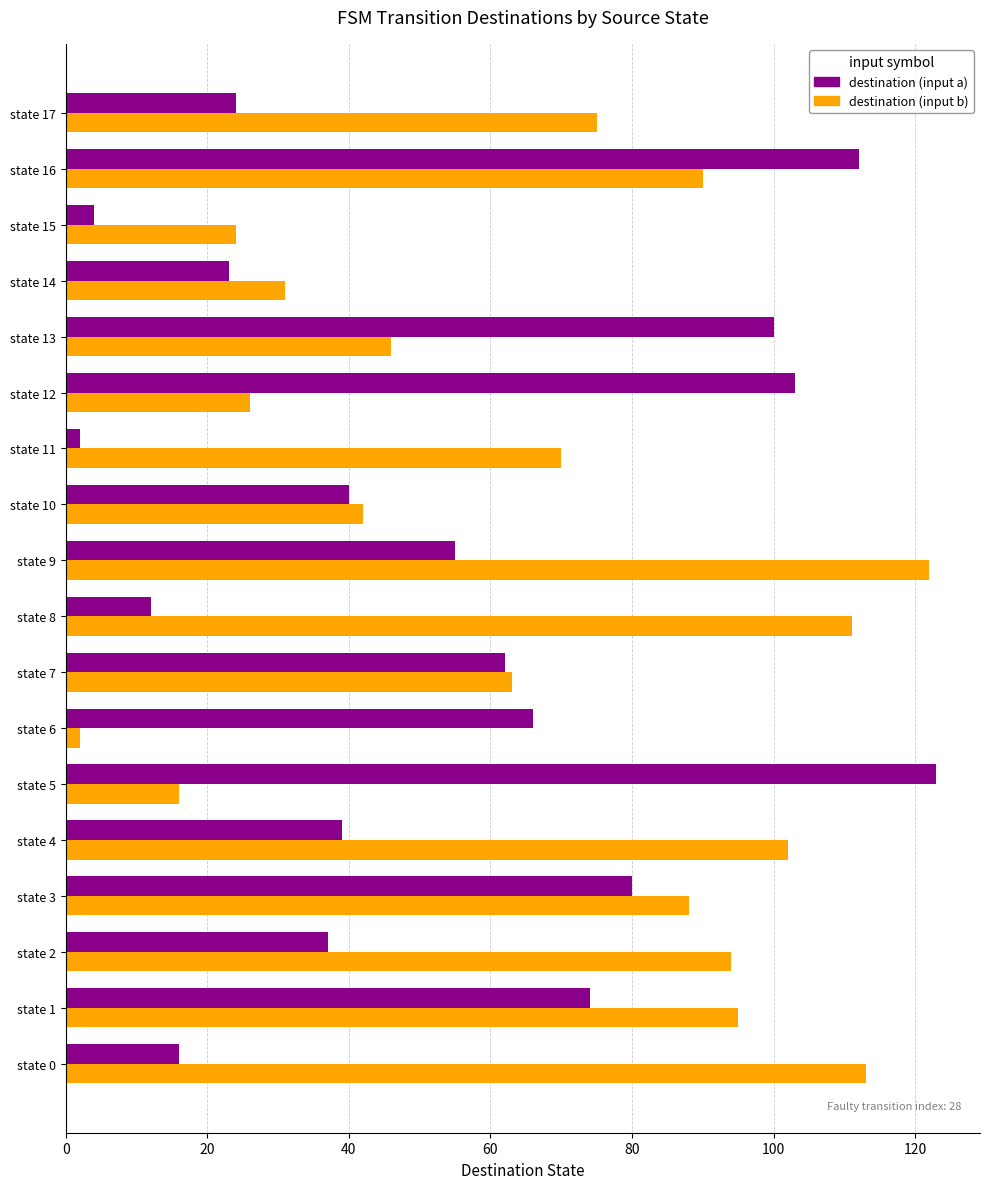

What is the sum of all destination (input a) values?

972